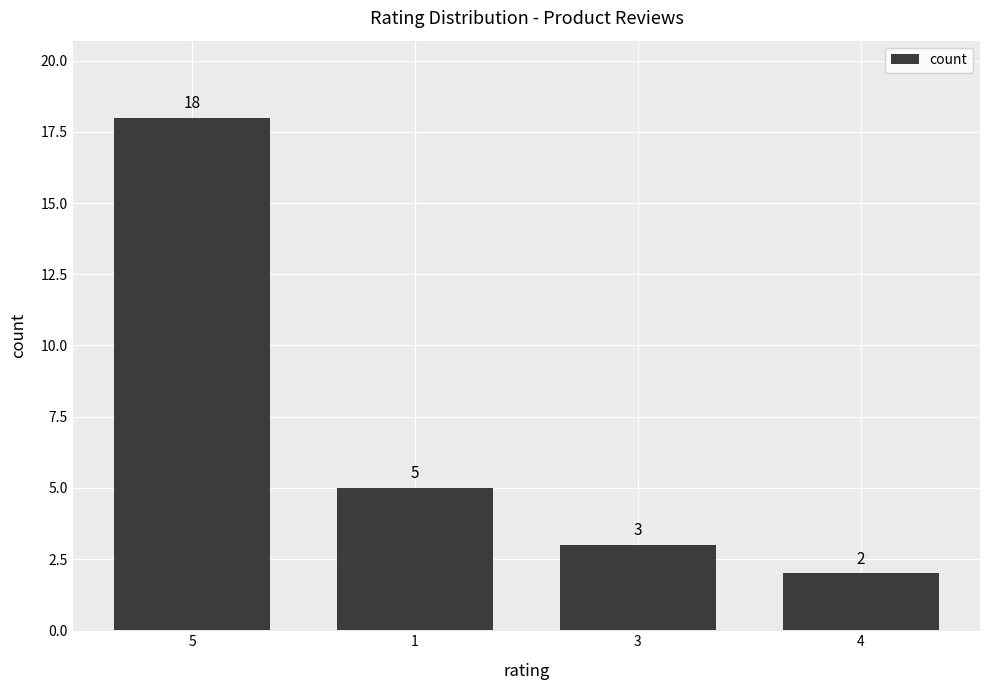

What is the ratio of the value at 1 to the value at 5?

0.3